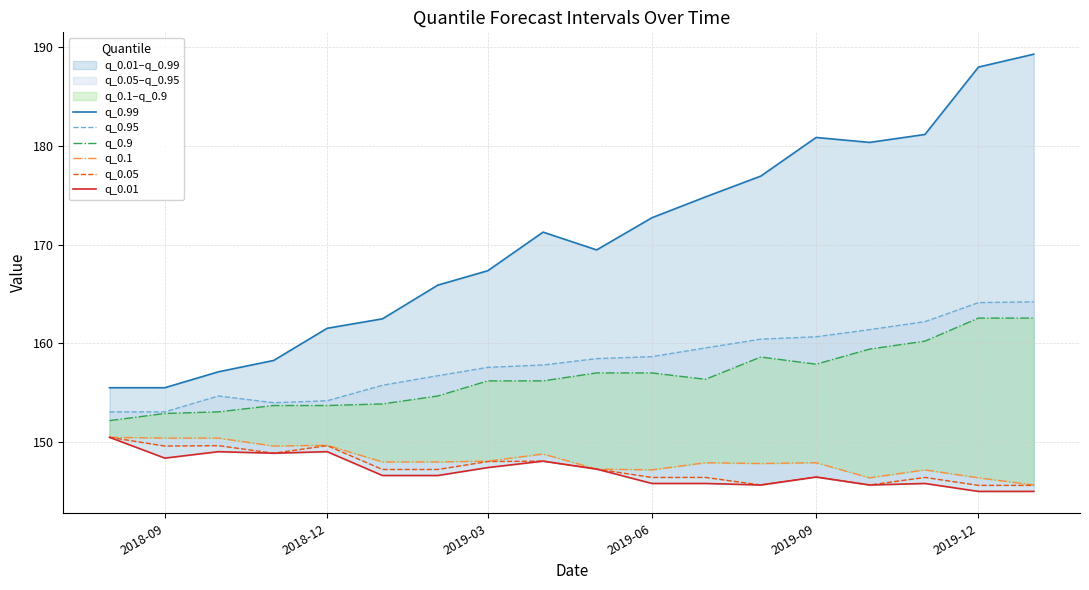

The q_0.05 series shows 190.5 at 2019-06. True or false?

False